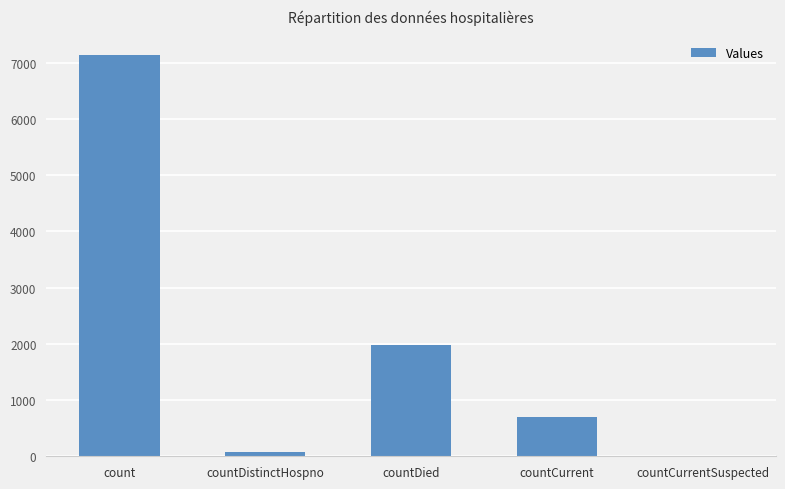

What is the approximate value at countDistinctHospno, to the nearest 10?

80